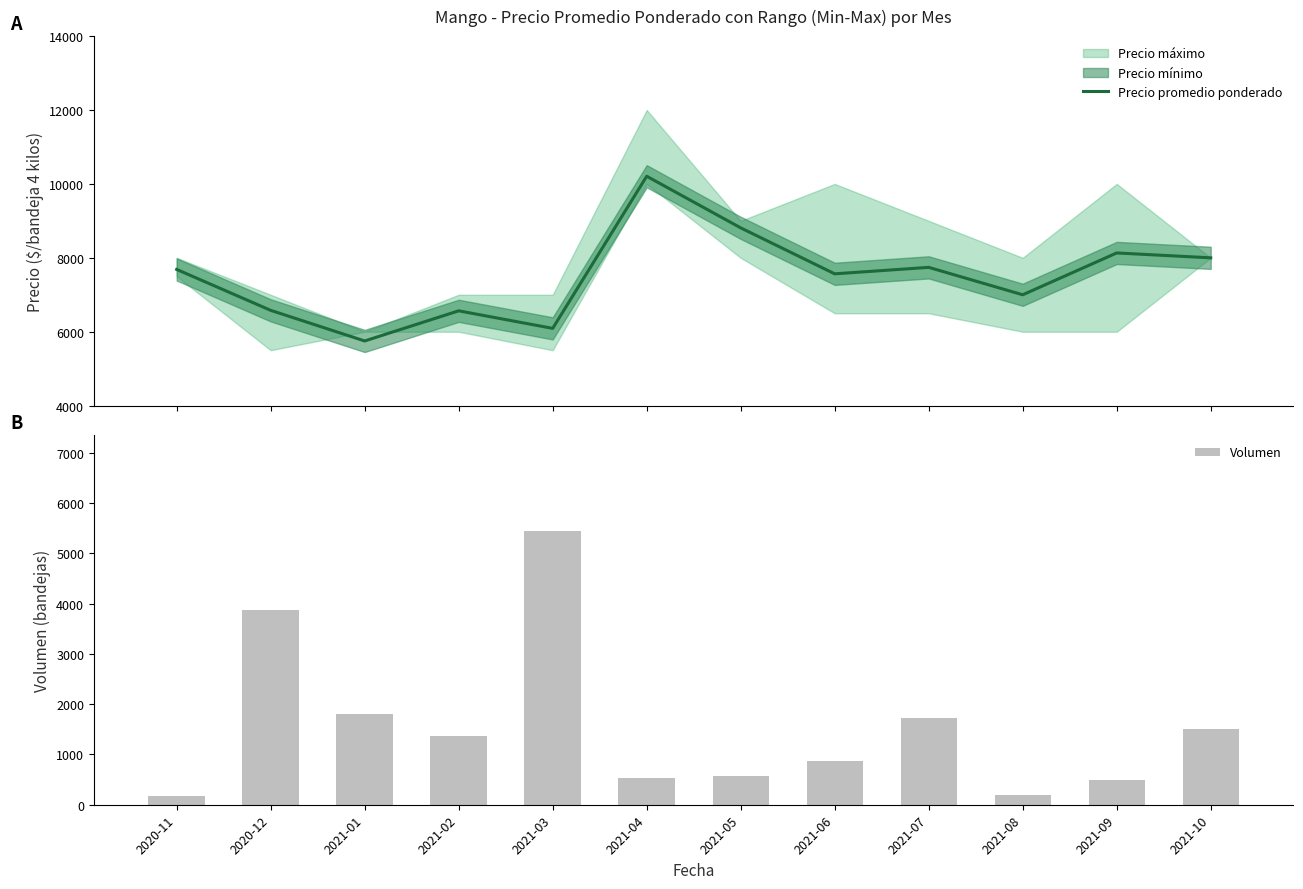

Where is Volumen nearest to the value 2810?

2021-01